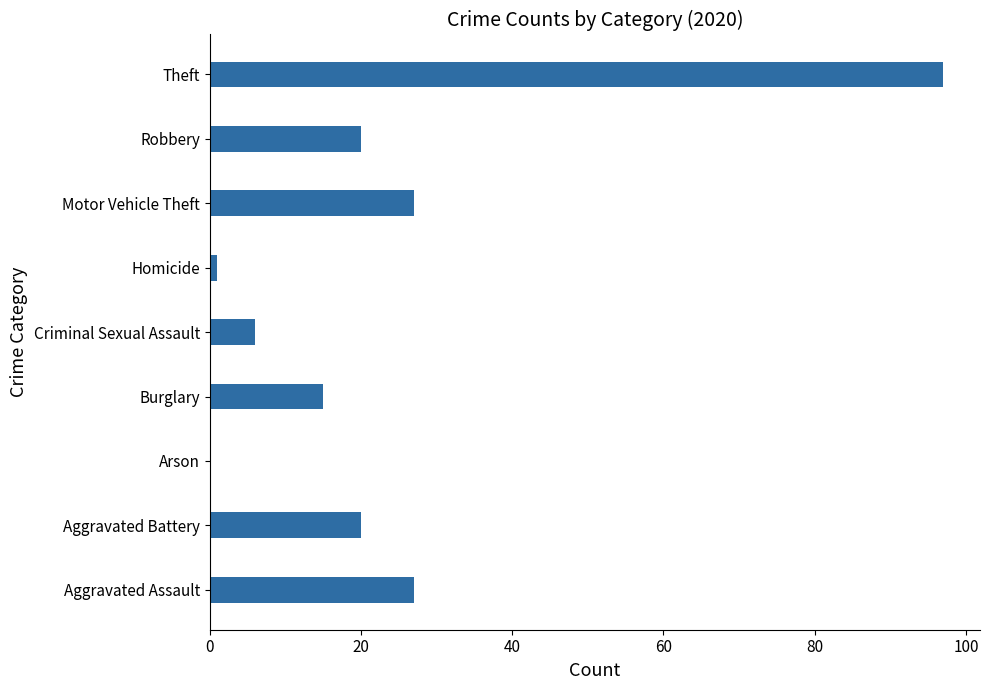

The chart shows a value of 27 at Aggravated Assault. True or false?

True